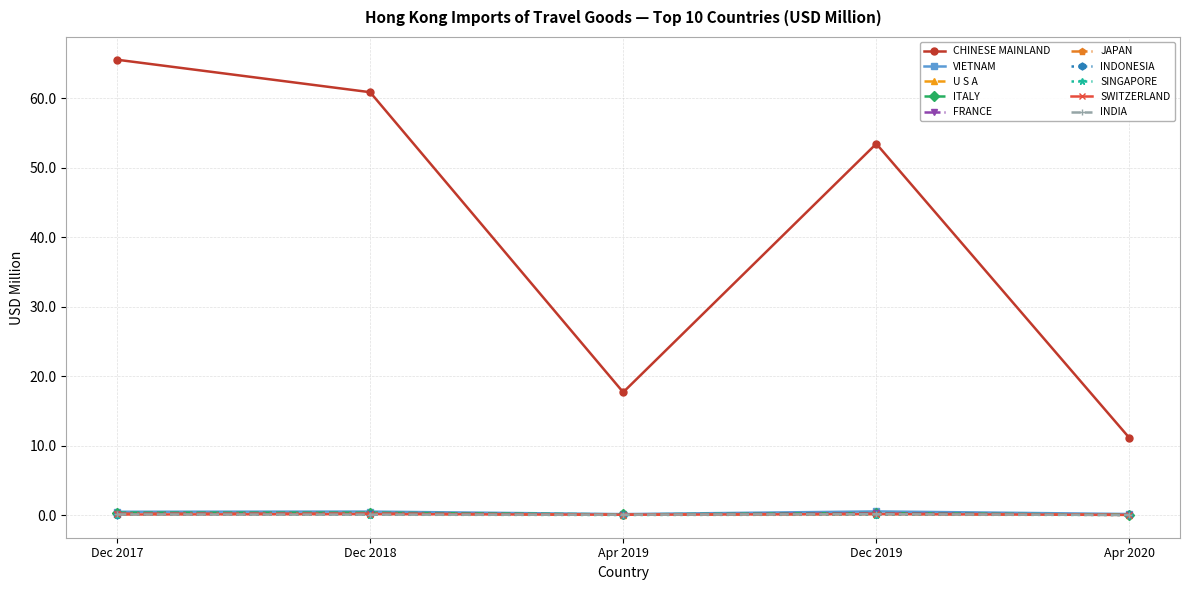

How many categories are shown in the chart?

5